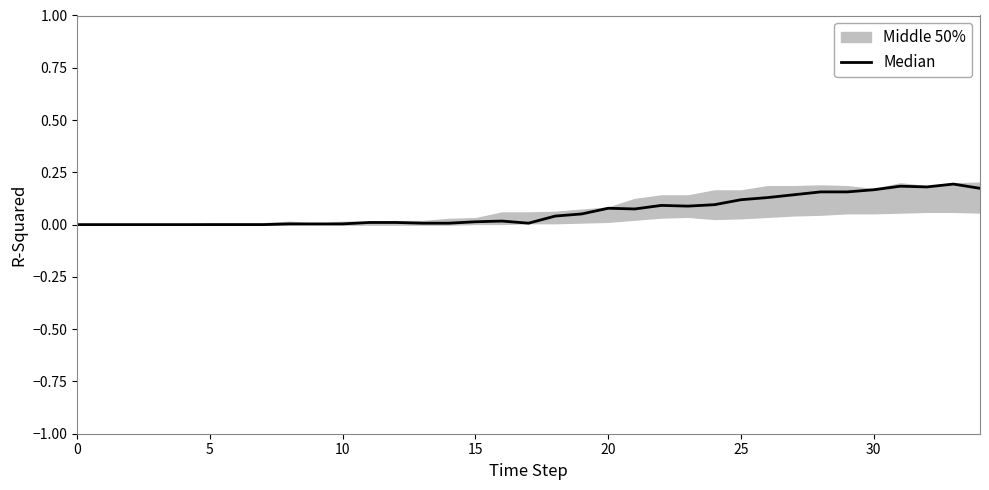

How many values are above zero?

27